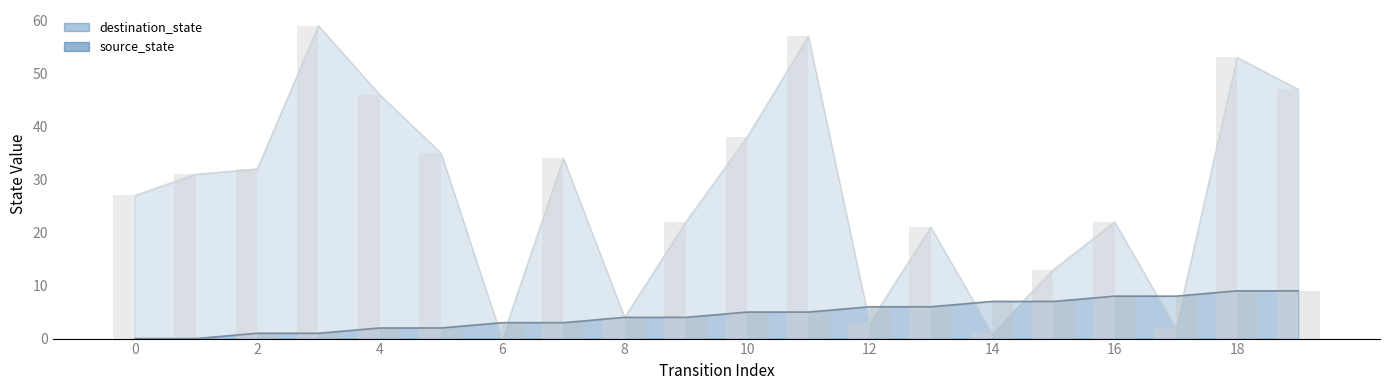

Which label corresponds to the largest value in the chart?

3